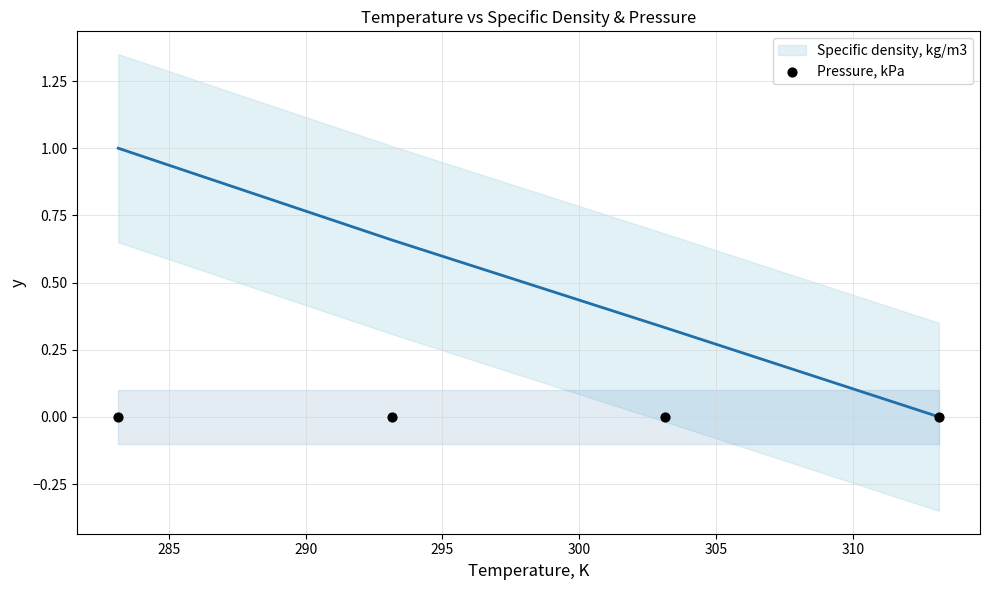

Between 293.15 and 283.15, which is larger?

283.15